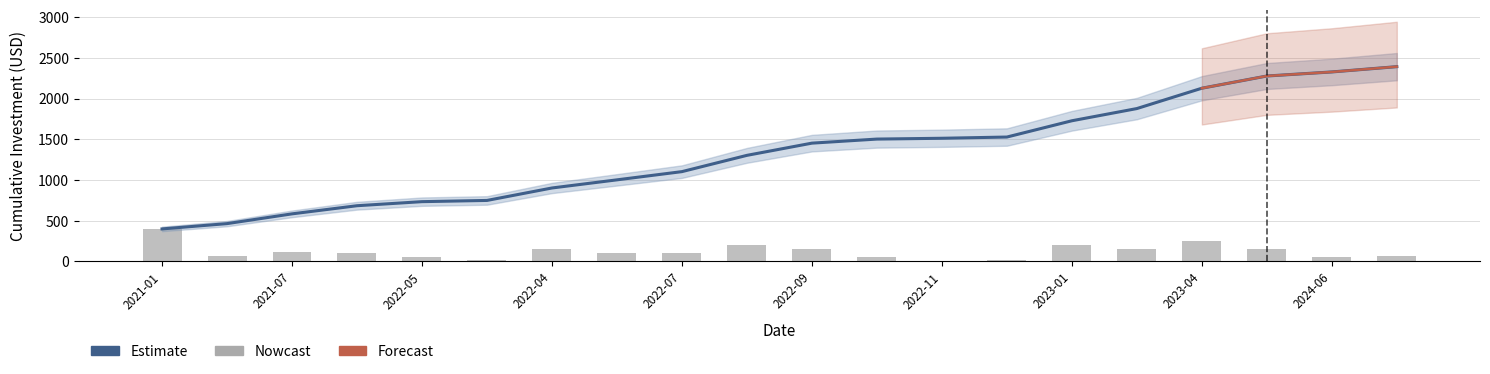

What is the difference between the values at 2022-11-23 and 2025-07-07?

55